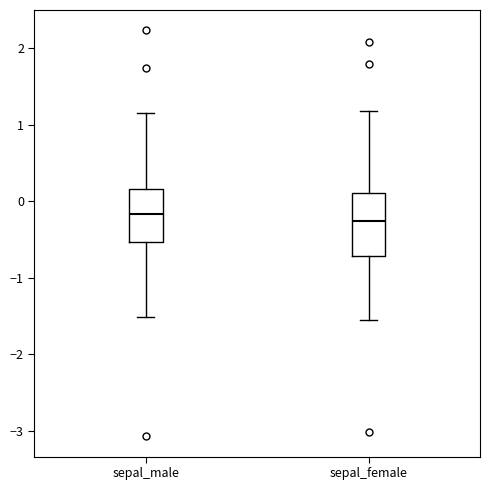

Comparing the boxes themselves (not the whiskers), which one is the tallest?

sepal_female